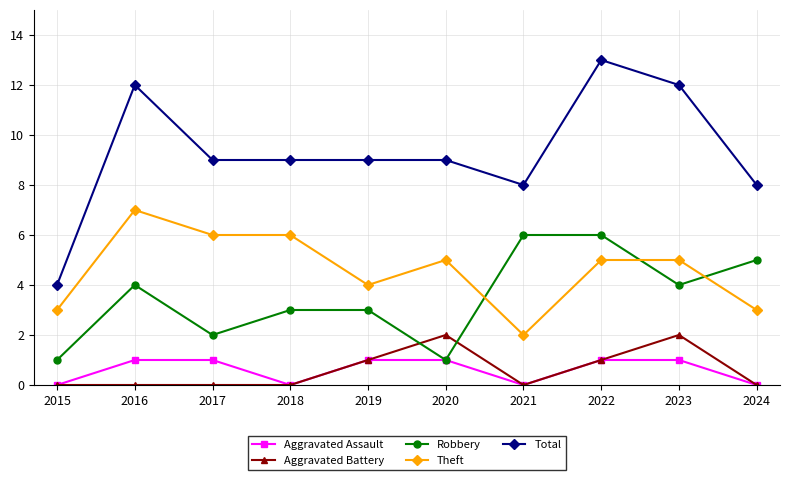

What is the total value across all series at 2017?

18